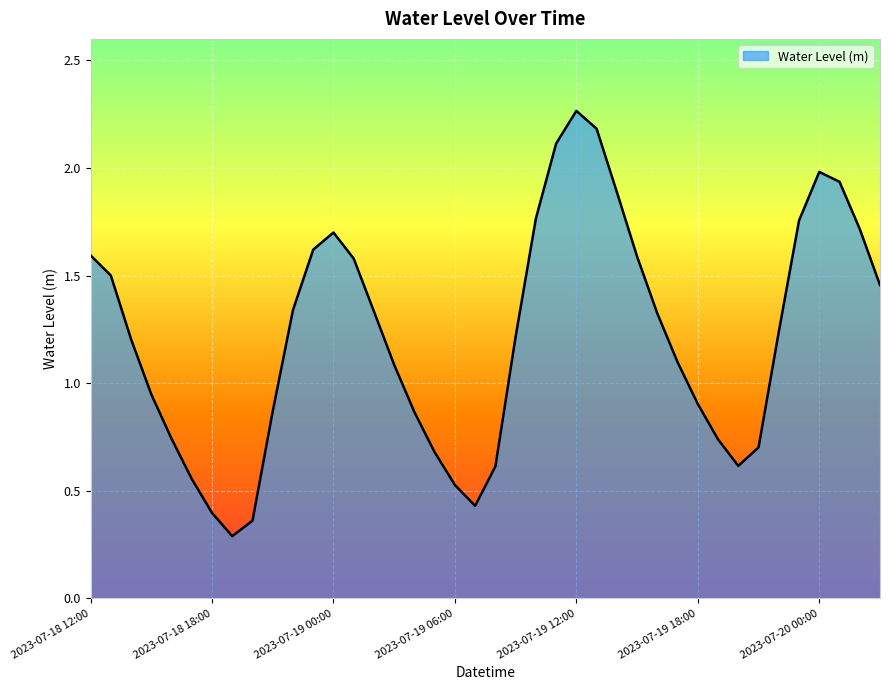

What is the smallest value displayed?

0.3